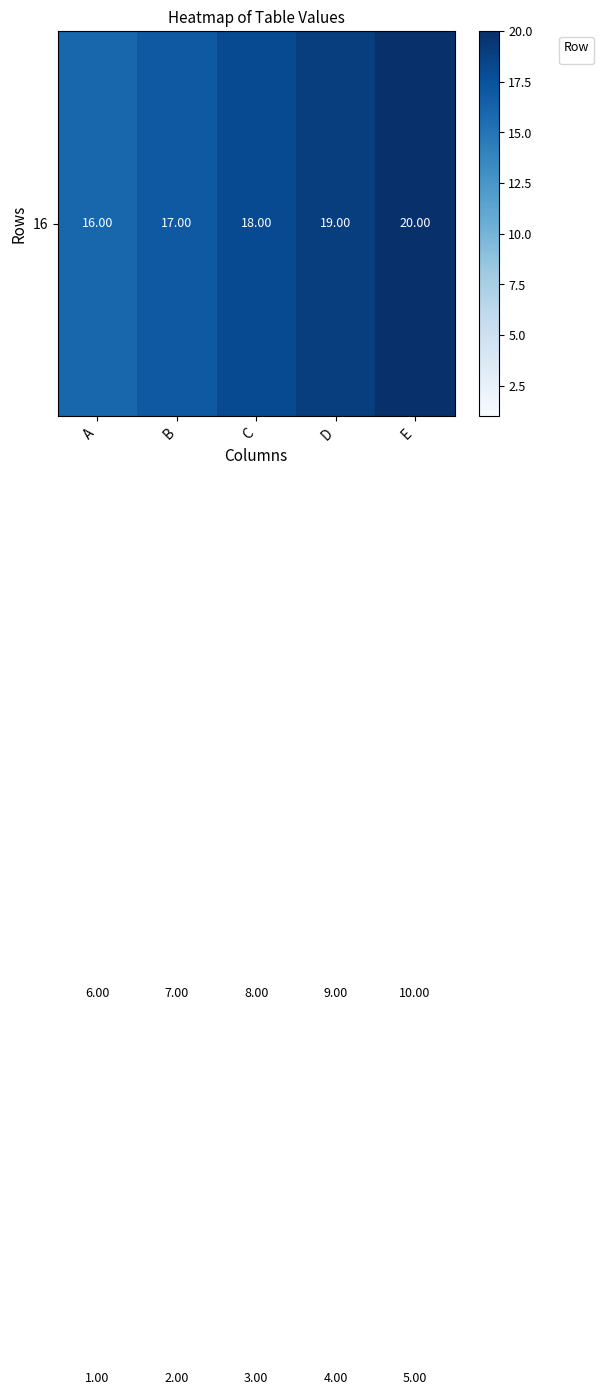

At which category is the sum across all series the highest?

E